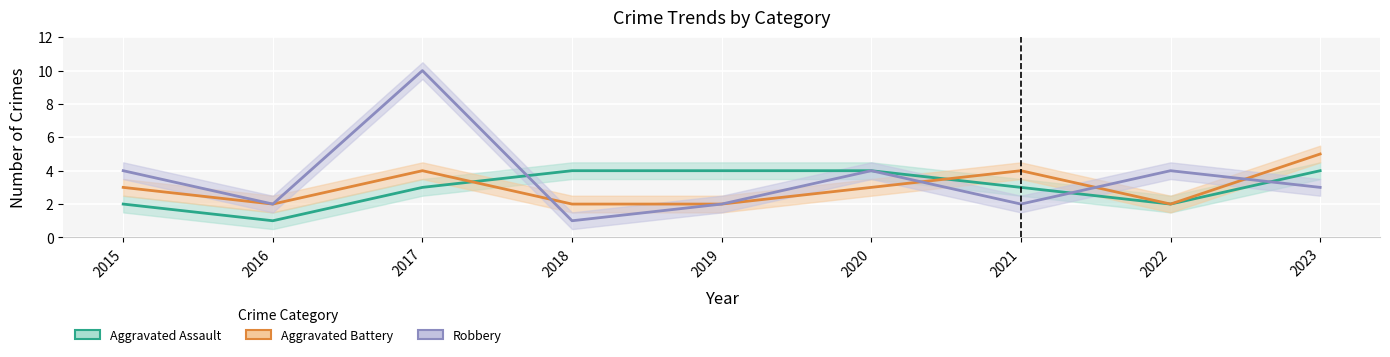

What is the value of the Aggravated Battery point at the 9th from the left?

5